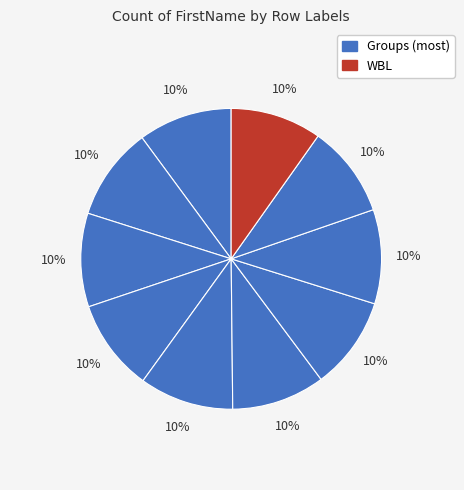

Count the number of slices in the pie.

10